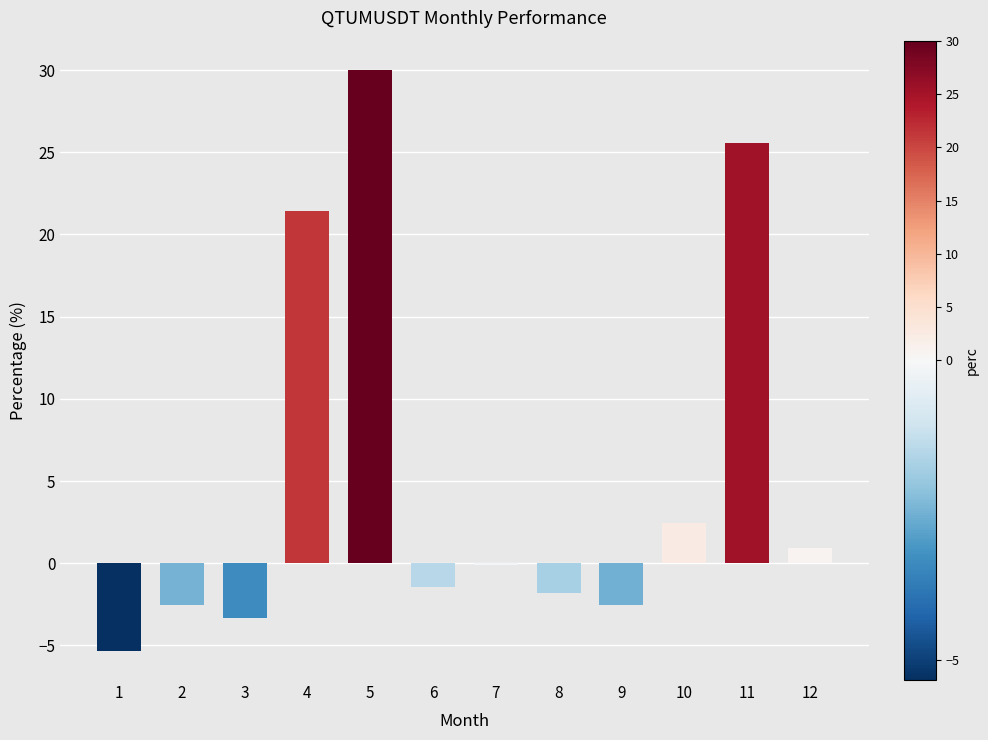

What is the approximate value at 5?

30.0